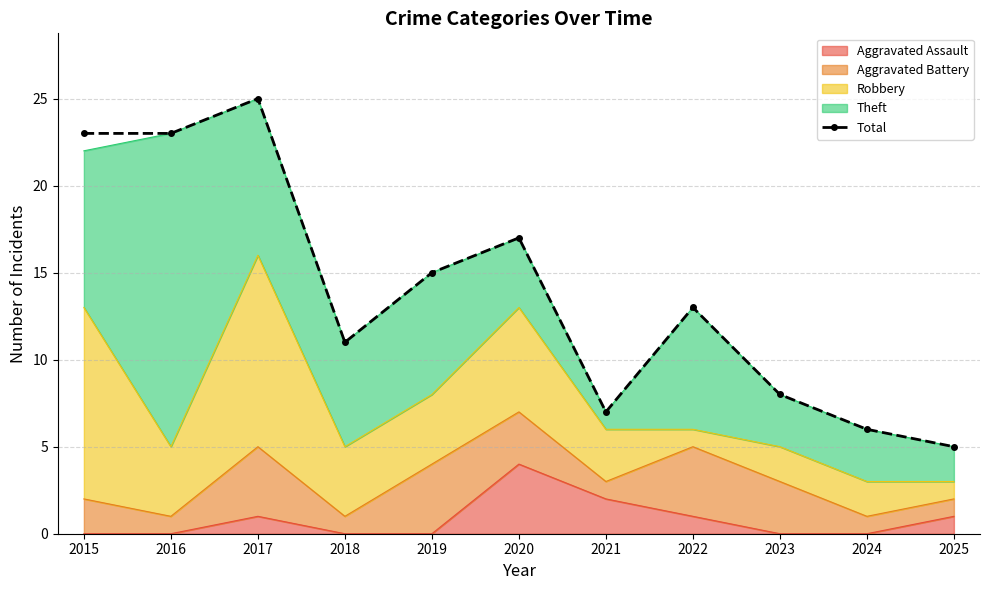

Reading left to right, list all the values displayed in this chart.

23	23	25	11	15	17	7	13	8	6	5